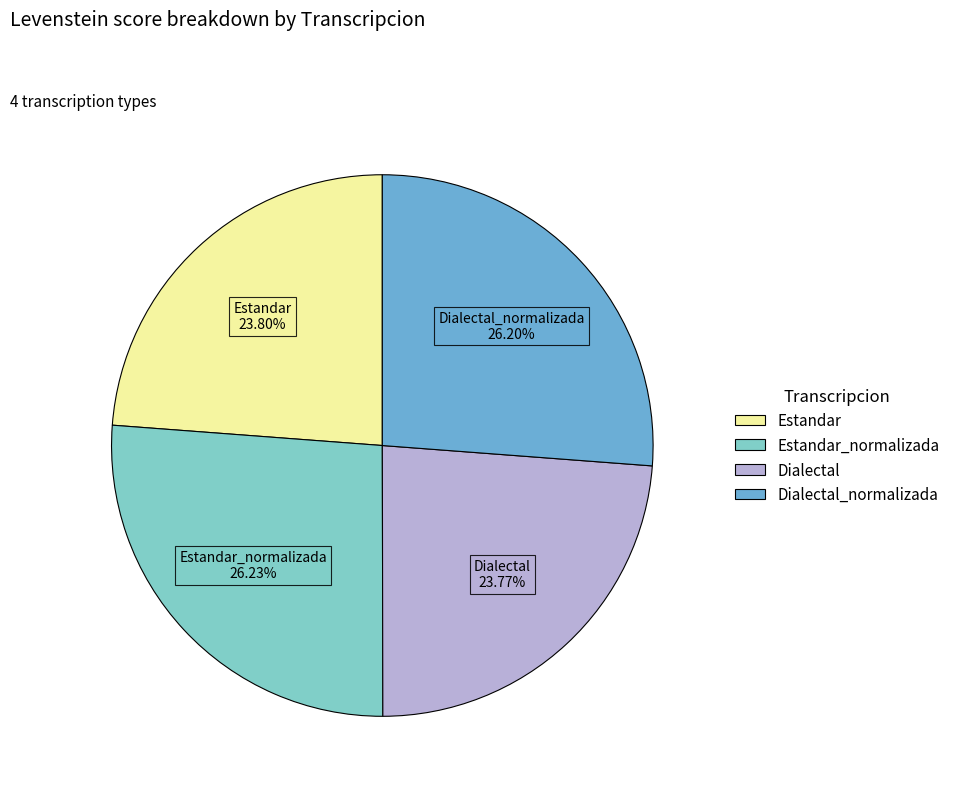

True or false: Dialectal accounts for 34% of the total.

False